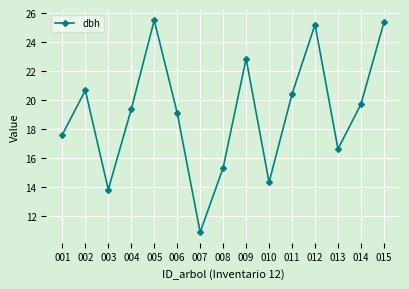

Where does the data first go above 19?

002